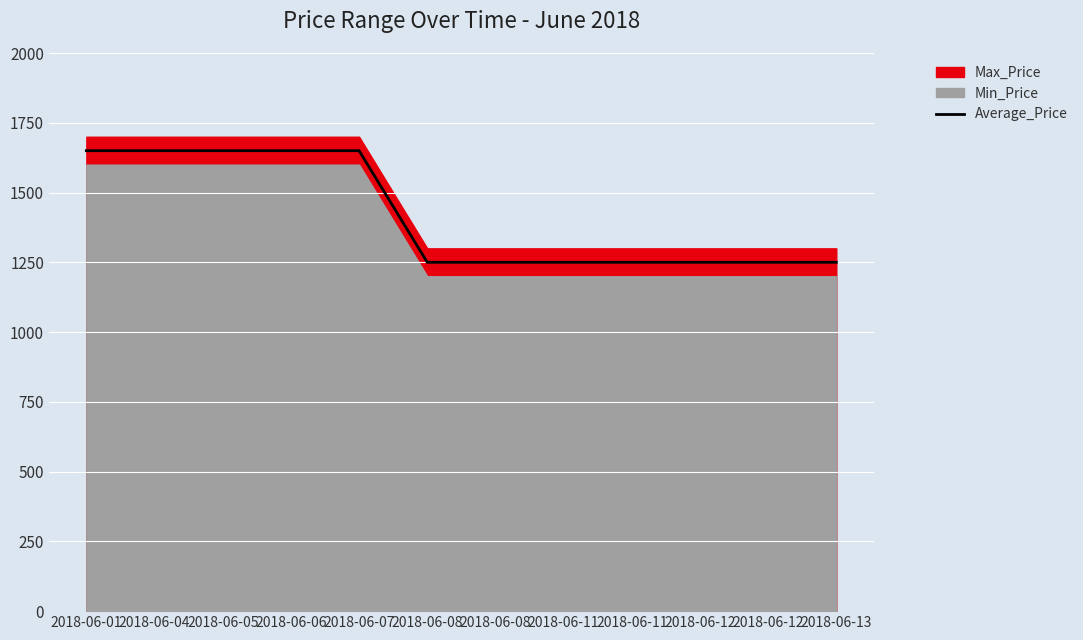

What is the difference between the maximum and minimum values?

400